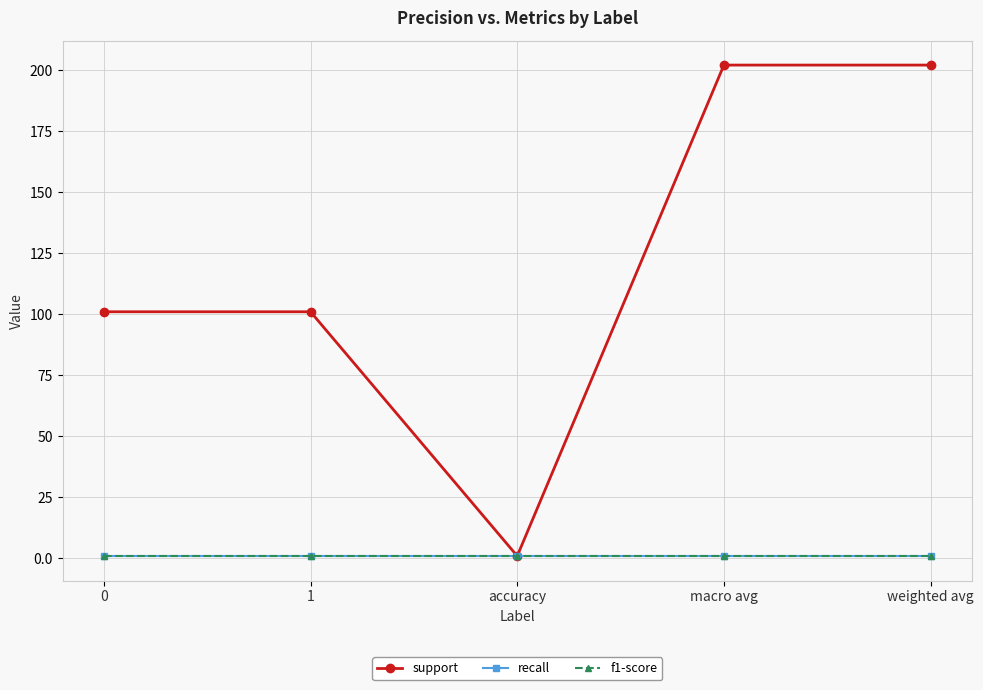

At which category is the sum across all series the highest?

macro avg